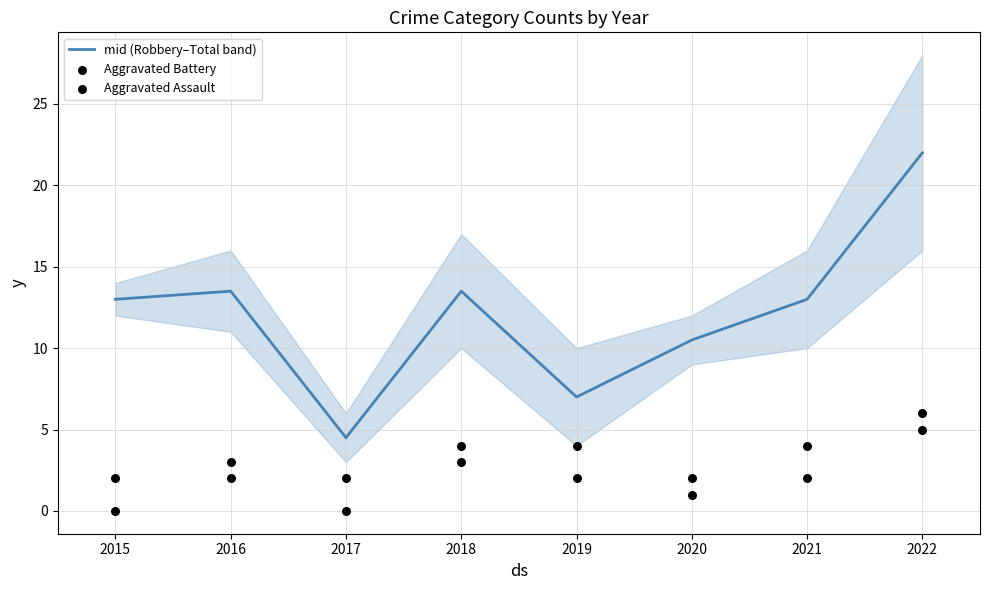

What are all the series names shown in the legend?

mid (Robbery–Total band), Aggravated Battery, Aggravated Assault